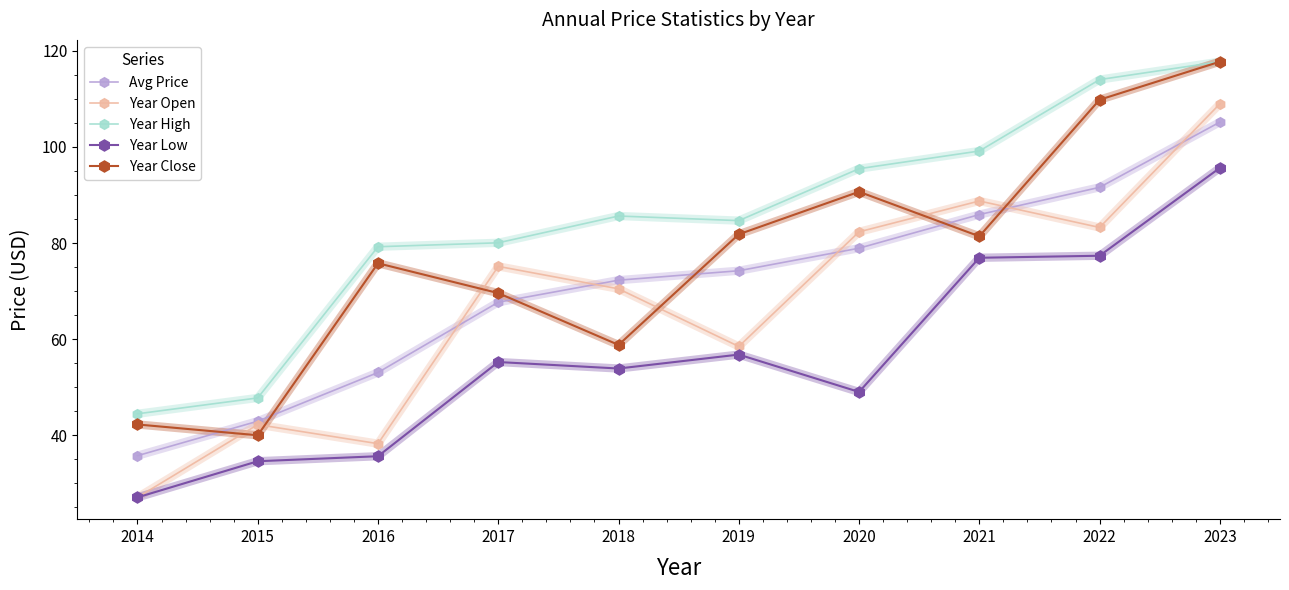

Which series has the widest spread of values?

Year Open